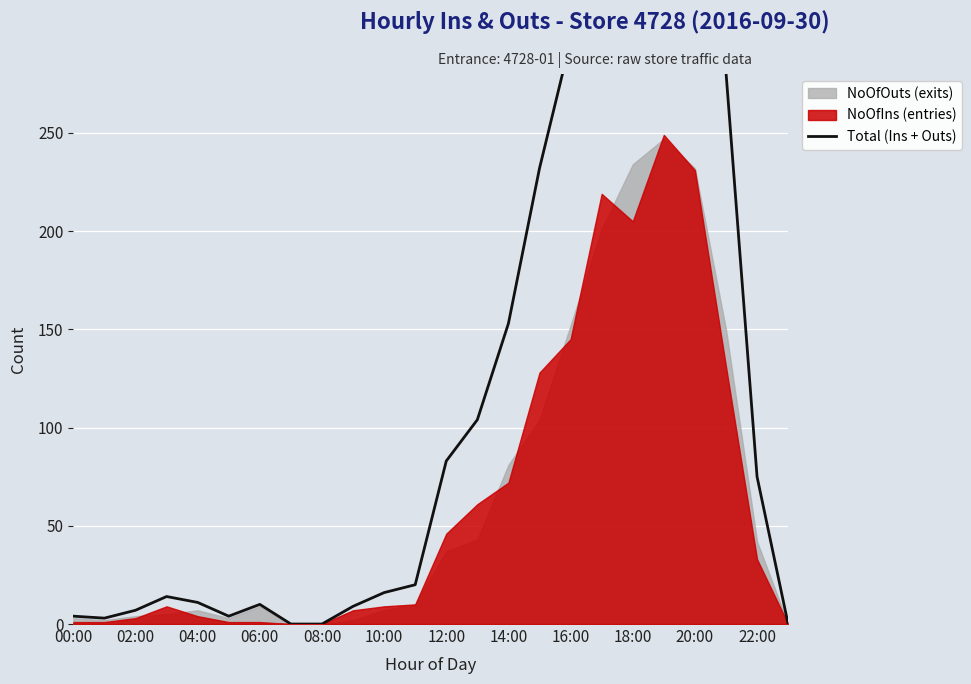

Where does the data first go above 20?

12:00